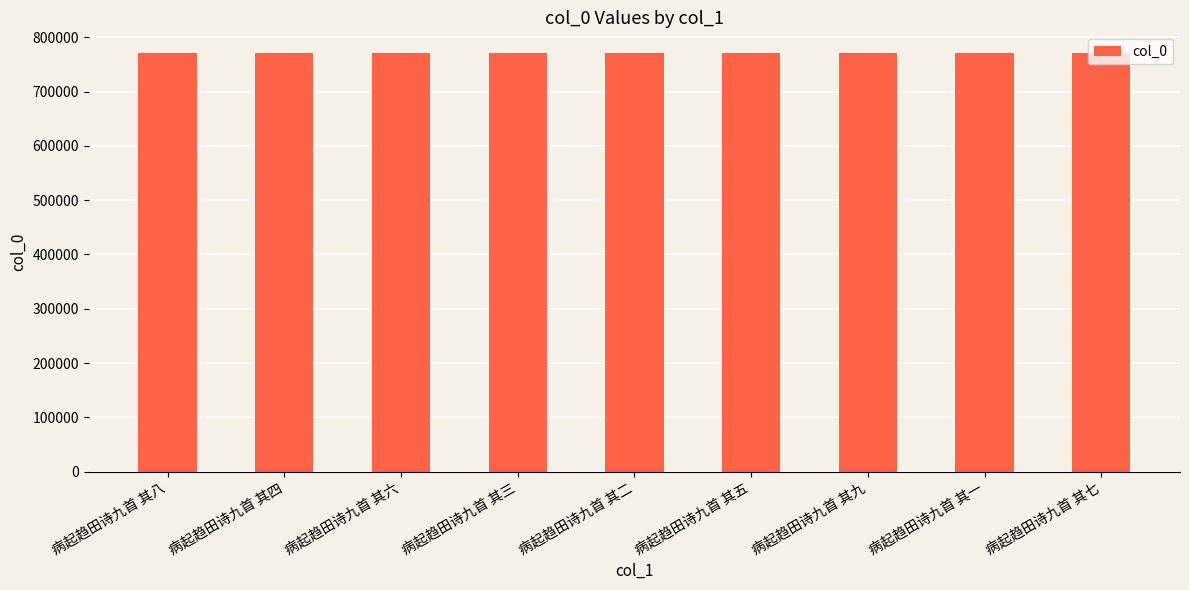

The chart shows a value of 167636 at 病起趋田诗九首 其二. True or false?

False